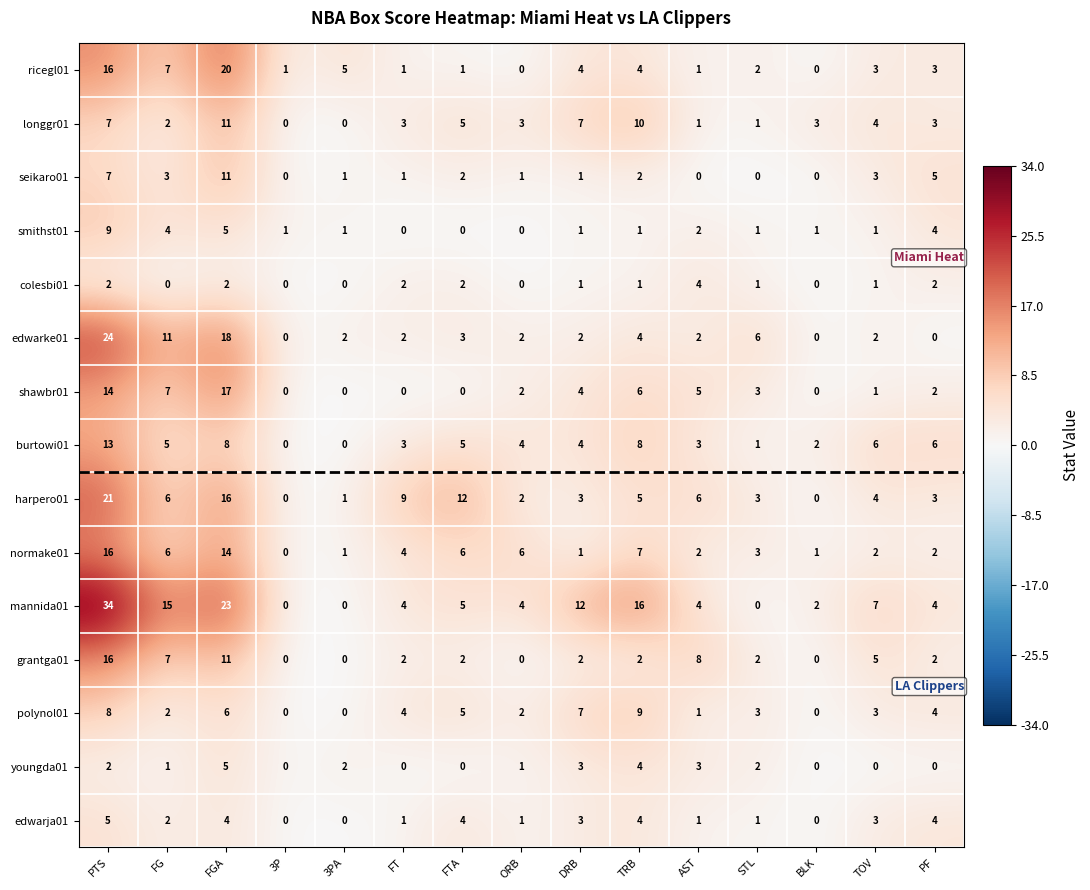

Between TRB and TOV, which series saw the biggest shift?

mannida01